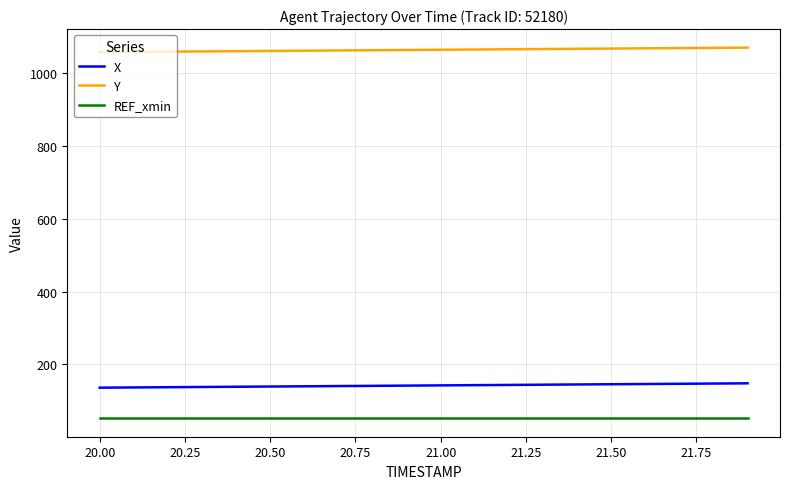

True or false: Y and REF_xmin cross at least once.

False